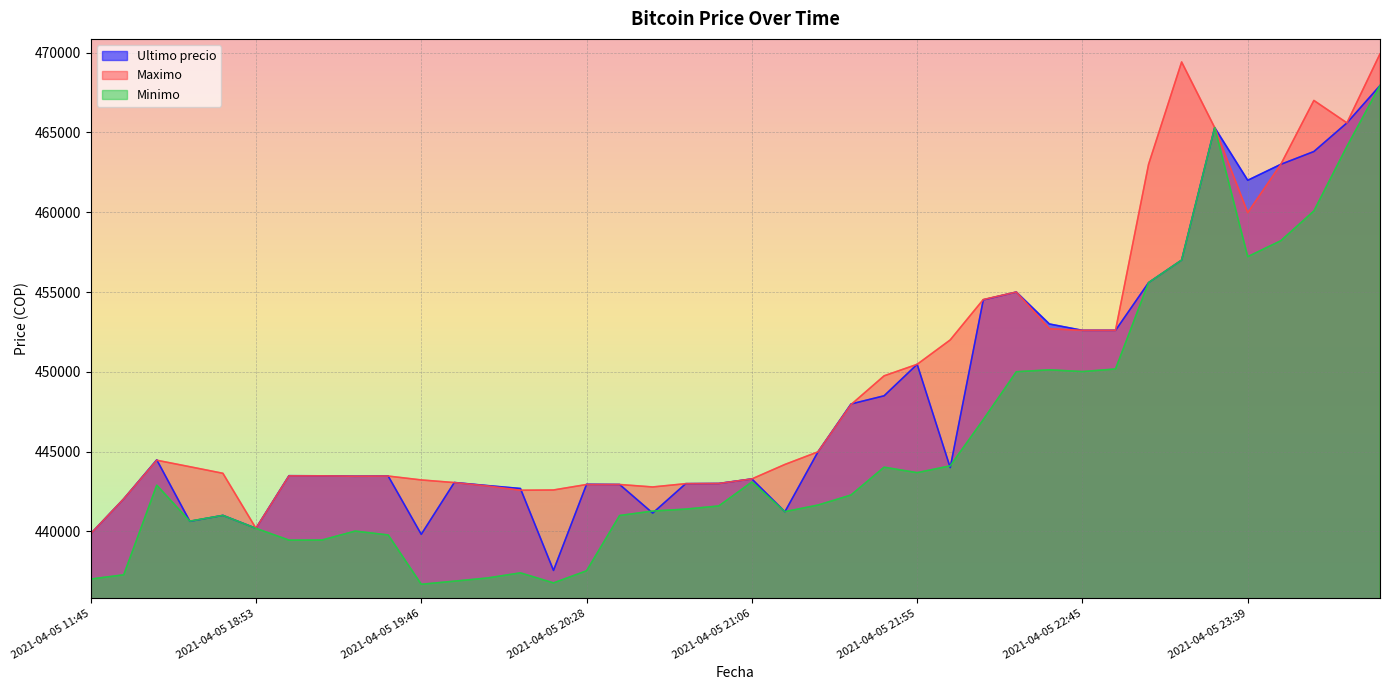

True or false: Minimo has more than 1 interior local peaks.

True